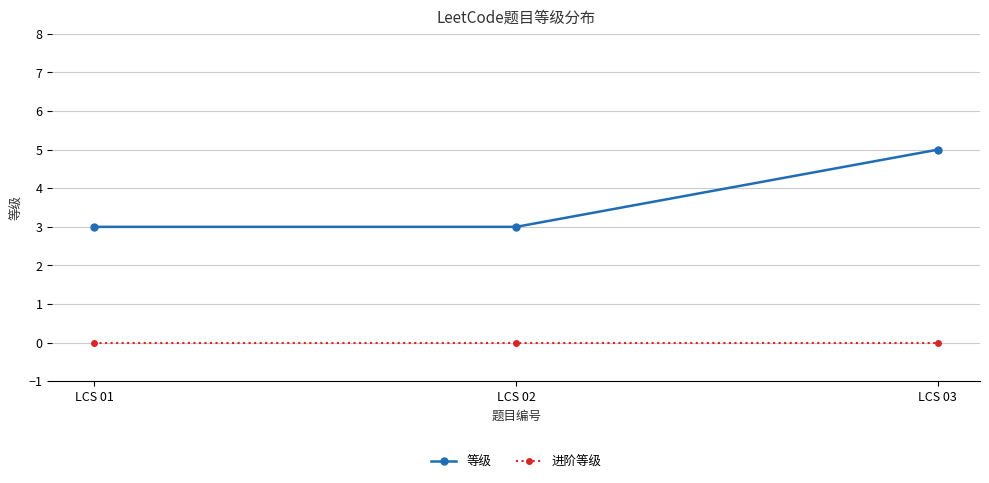

Is it true that 等级 equals 5 at LCS 03?

True